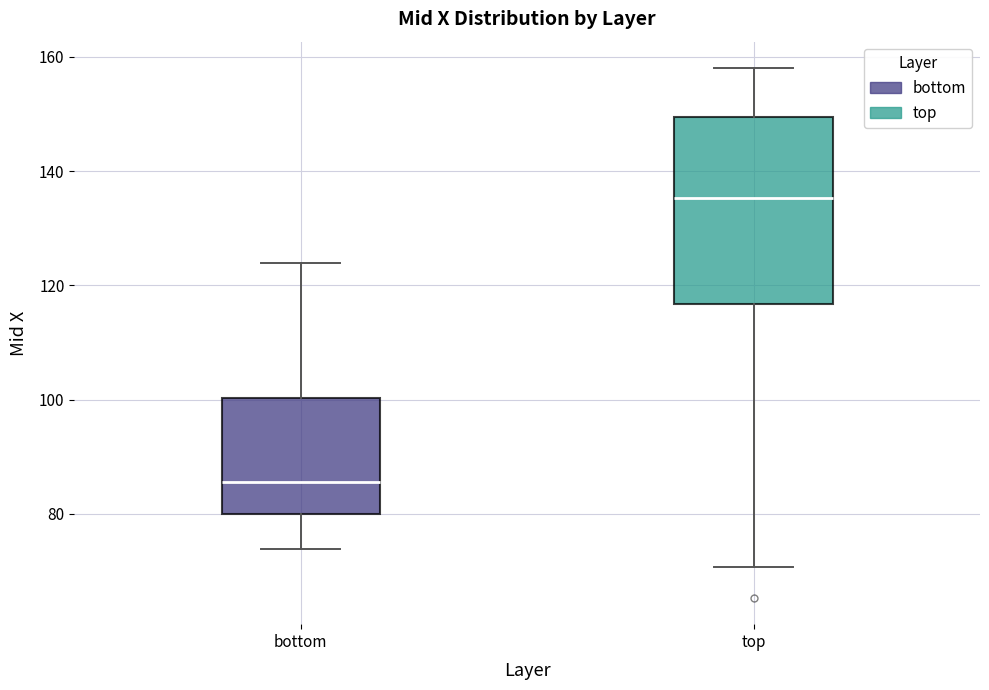

Reading left to right, transcribe this box plot: for each box, give where its median line is, the range the box spans, and where its two whiskers end, as read against the y-axis. The values are not printed on the chart, so give them approximately, as read against the axis.

bottom: median 86, box 80 to 100, whiskers 74 to 124
top: median 136, box 116 to 150, whiskers 70 to 158